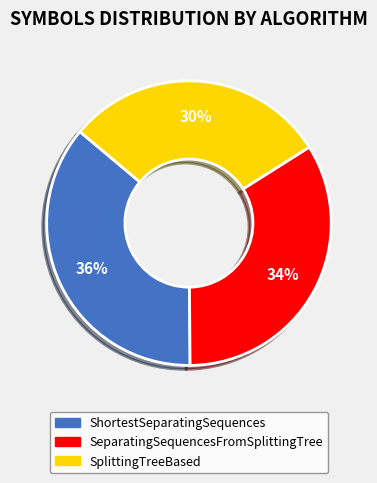

To the nearest percent, what is the difference between the ShortestSeparatingSequences and SeparatingSequencesFromSplittingTree slice percentages?

2%